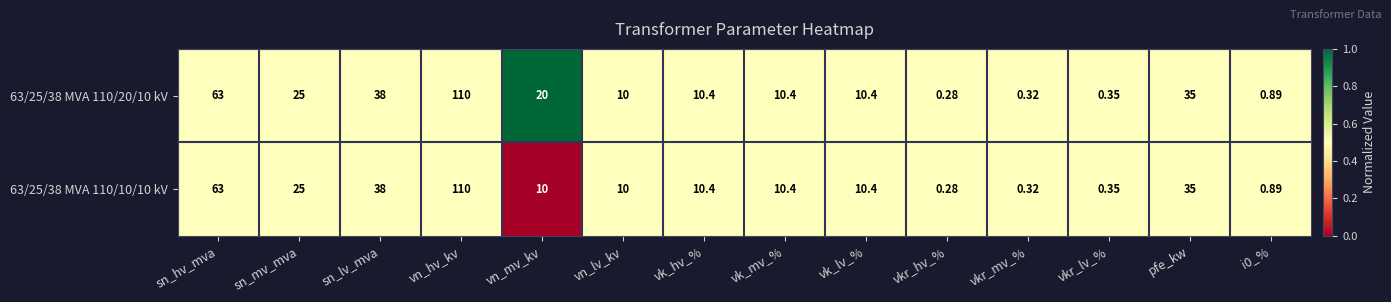

At which label does 63/25/38 MVA 110/20/10 kV first exceed 10?

sn_hv_mva